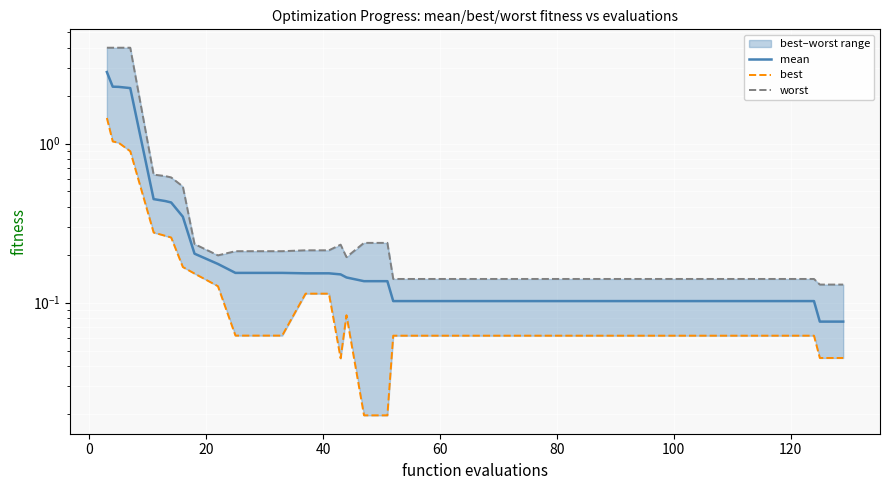

Reading right to left, what are all the values shown in this chart?

mean: 0.1	0.1	0.1	0.1	0.1	0.1	0.1	0.1	0.1	0.1	0.1	0.1	0.1	0.1	0.1	0.1	0.1	0.1	0.1	0.1	0.1	0.1	0.1	0.1	0.2	0.2	0.2	0.2	0.2	0.2	0.2	0.2	0.3	0.4	0.4	0.4	2.2	2.3	2.3	2.8
best: 0.0	0.0	0.1	0.1	0.1	0.1	0.1	0.1	0.1	0.1	0.1	0.1	0.1	0.1	0.1	0.1	0.1	0.1	0.1	0.1	0.1	0.0	0.0	0.1	0.0	0.1	0.1	0.1	0.1	0.1	0.1	0.2	0.2	0.3	0.3	0.3	0.9	1.0	1.0	1.4
worst: 0.1	0.1	0.1	0.1	0.1	0.1	0.1	0.1	0.1	0.1	0.1	0.1	0.1	0.1	0.1	0.1	0.1	0.1	0.1	0.1	0.1	0.2	0.2	0.2	0.2	0.2	0.2	0.2	0.2	0.2	0.2	0.2	0.5	0.6	0.6	0.6	4.0	4.0	4.0	4.0